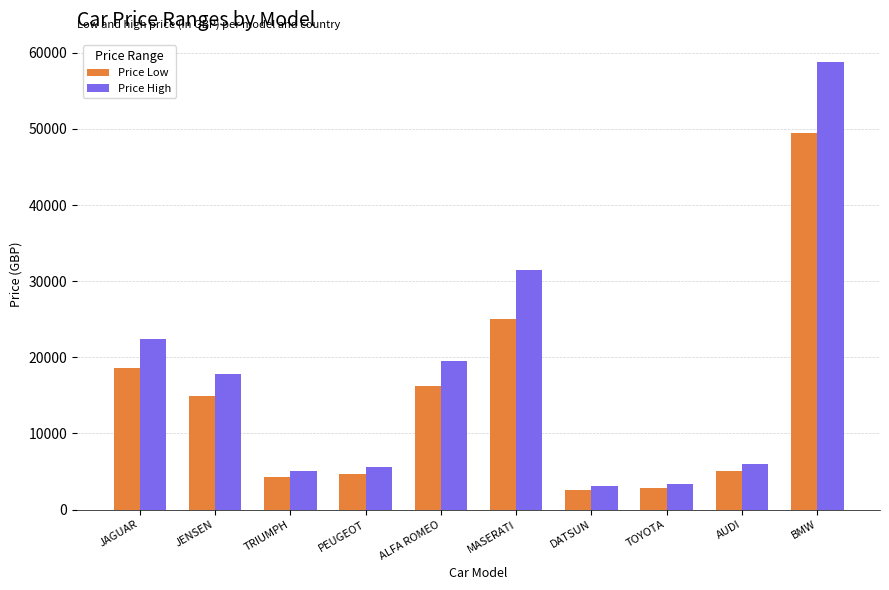

List the series in order of their peak value, lowest first.

Price Low, Price High